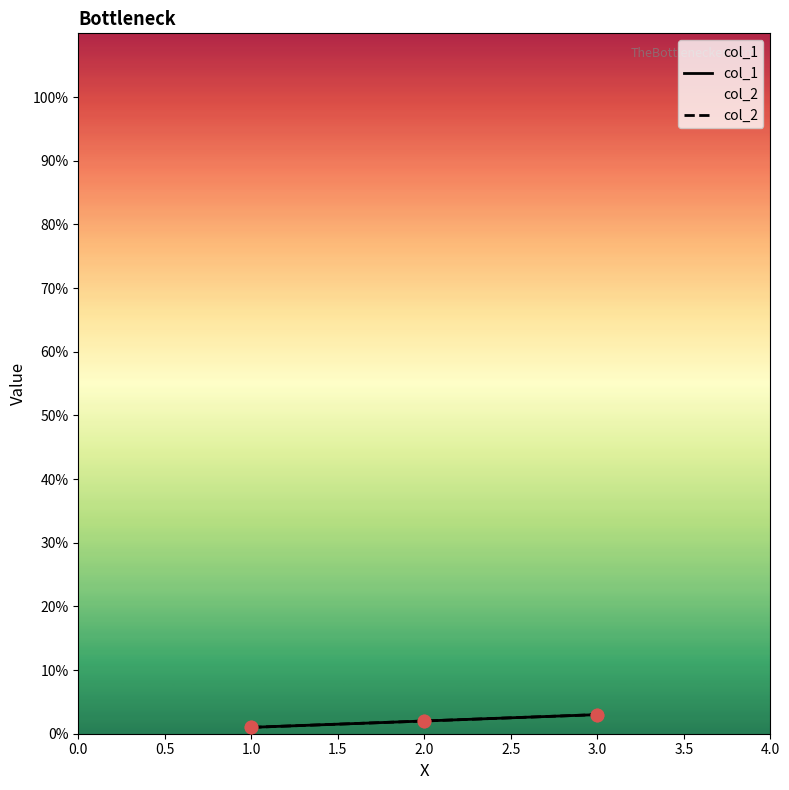

Is the value of col_1 at 3.0 greater than the value of col_2 at 3.0?

No